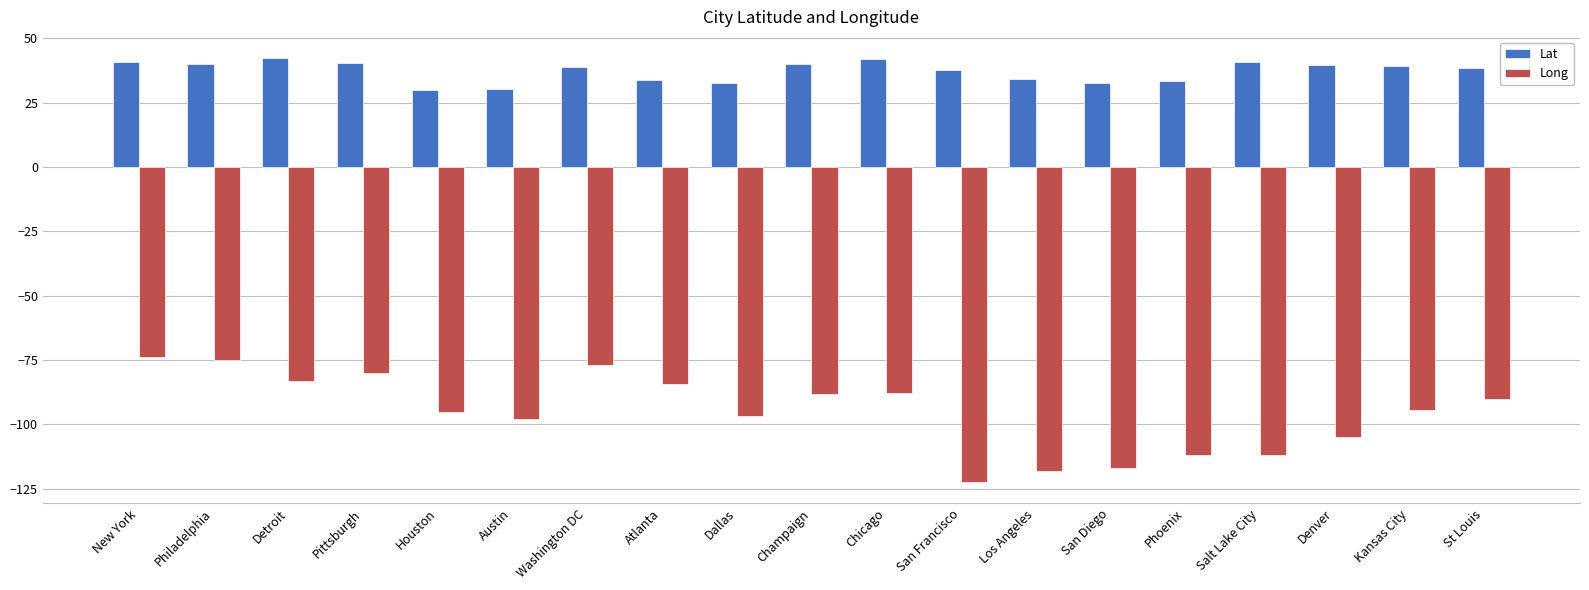

What is the label of the 7th bar from the right?

Los Angeles